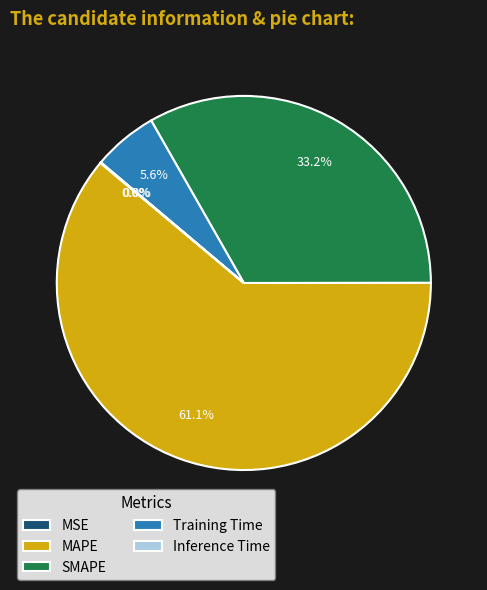

Which slice is the largest?

MAPE